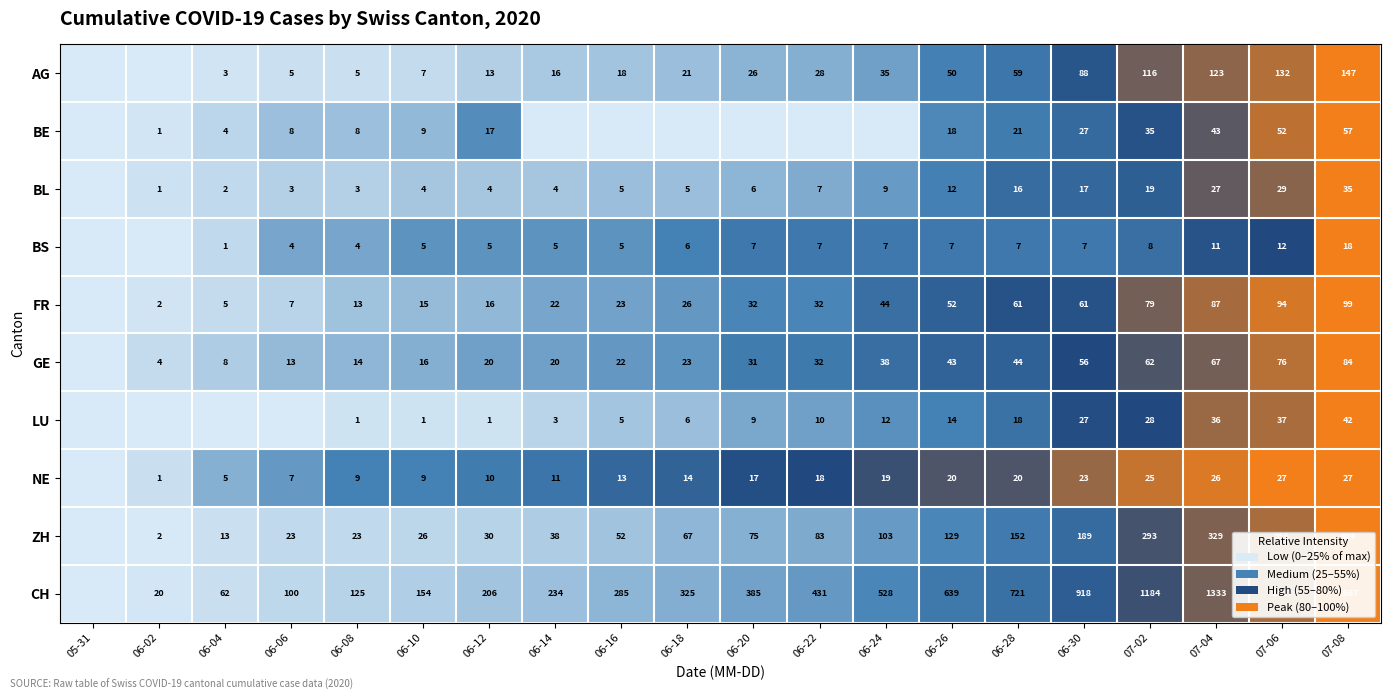

What is the sum of the LU values at 06-20 and 06-24?

21